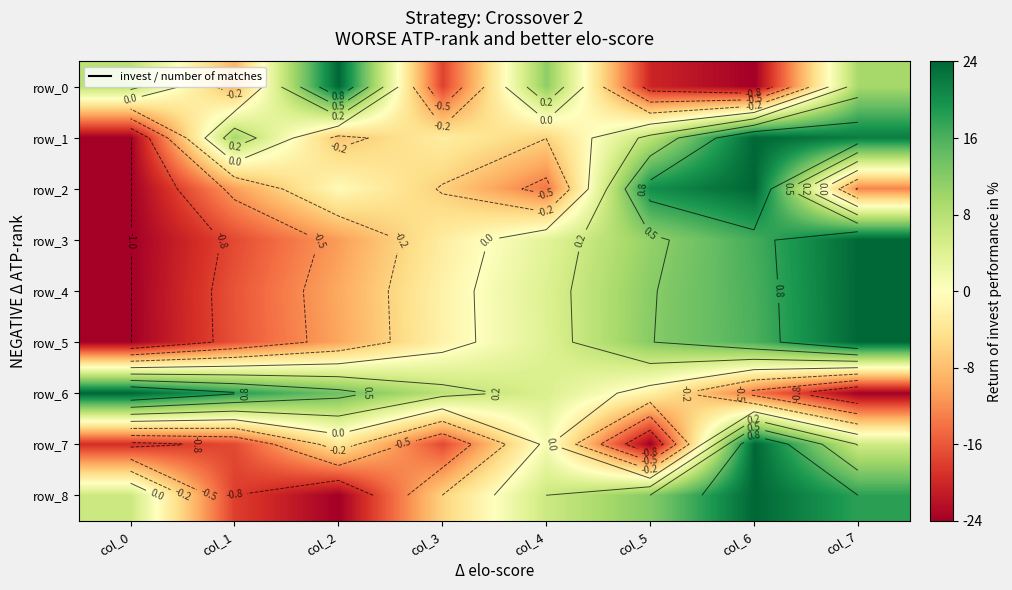

At which label does row_2 first exceed 0?

col_5